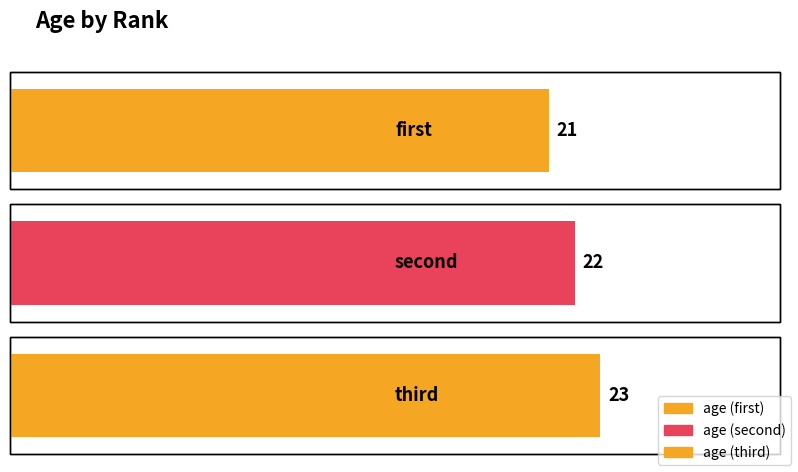

What is the smallest value displayed?

21